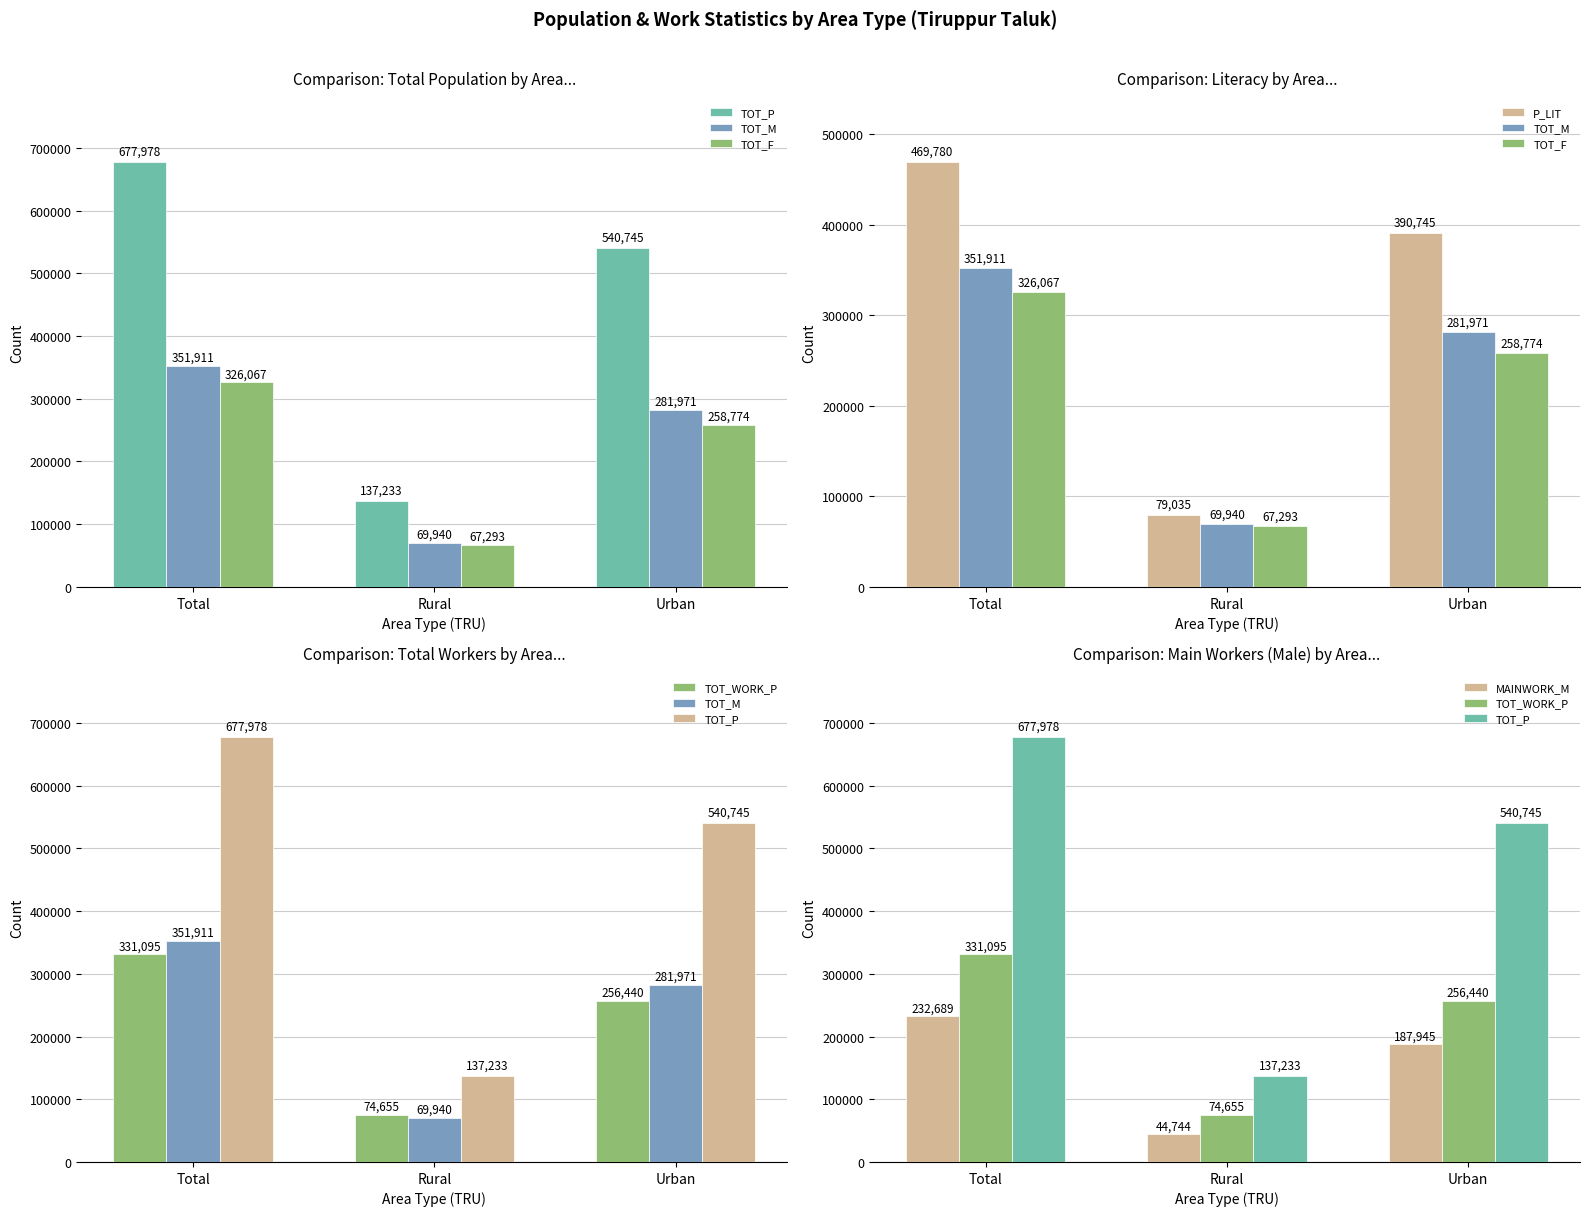

How many groups of bars are there?

3